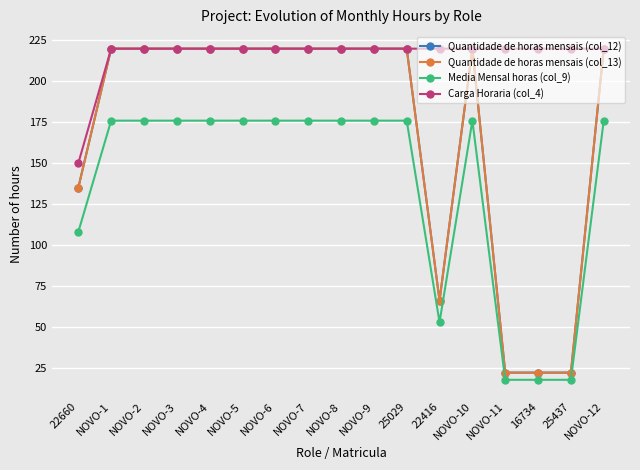

Is this an area chart (filled region under the line)?

No